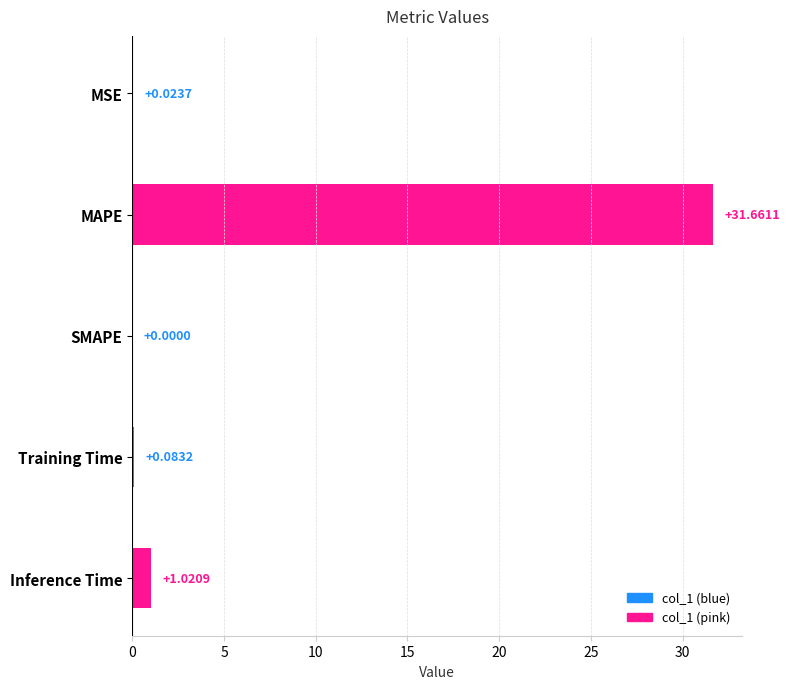

What is the sum of the values at SMAPE and MAPE?

31.7